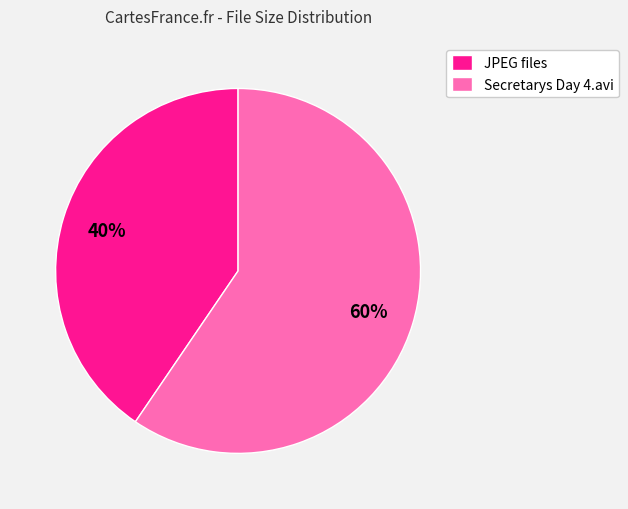

To the nearest percent, what portion does Secretarys Day 4.avi represent?

60%